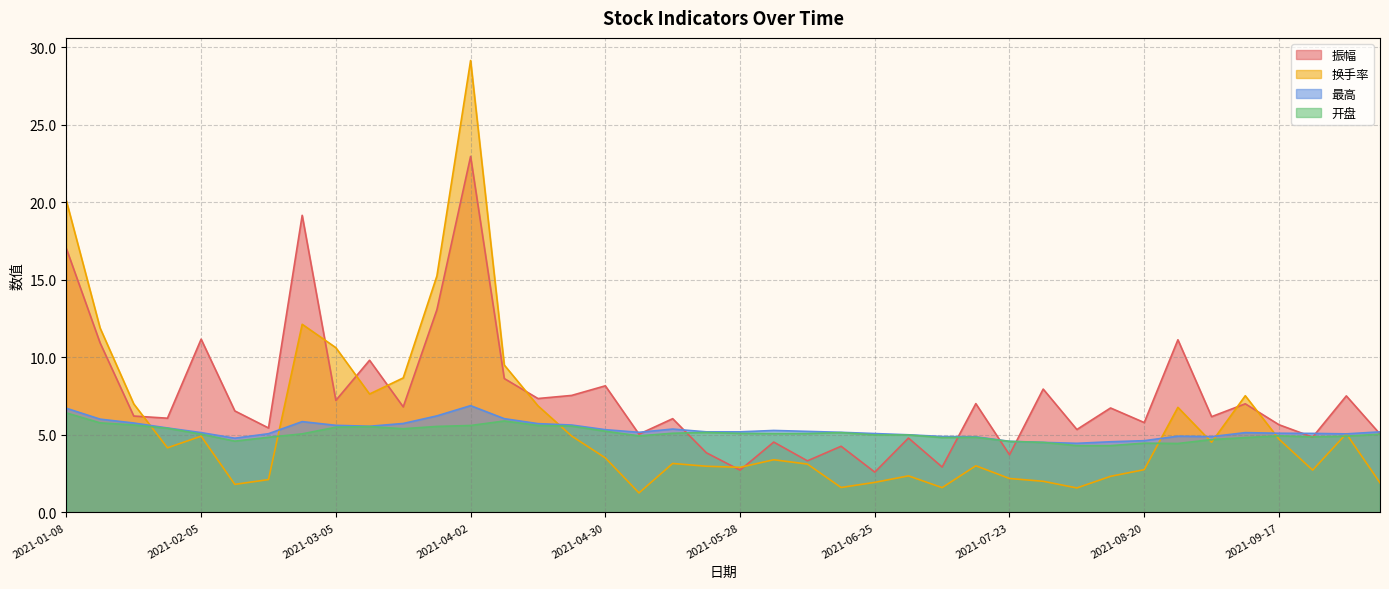

What is the approximate value of 换手率 at 2021-07-16?

3.0